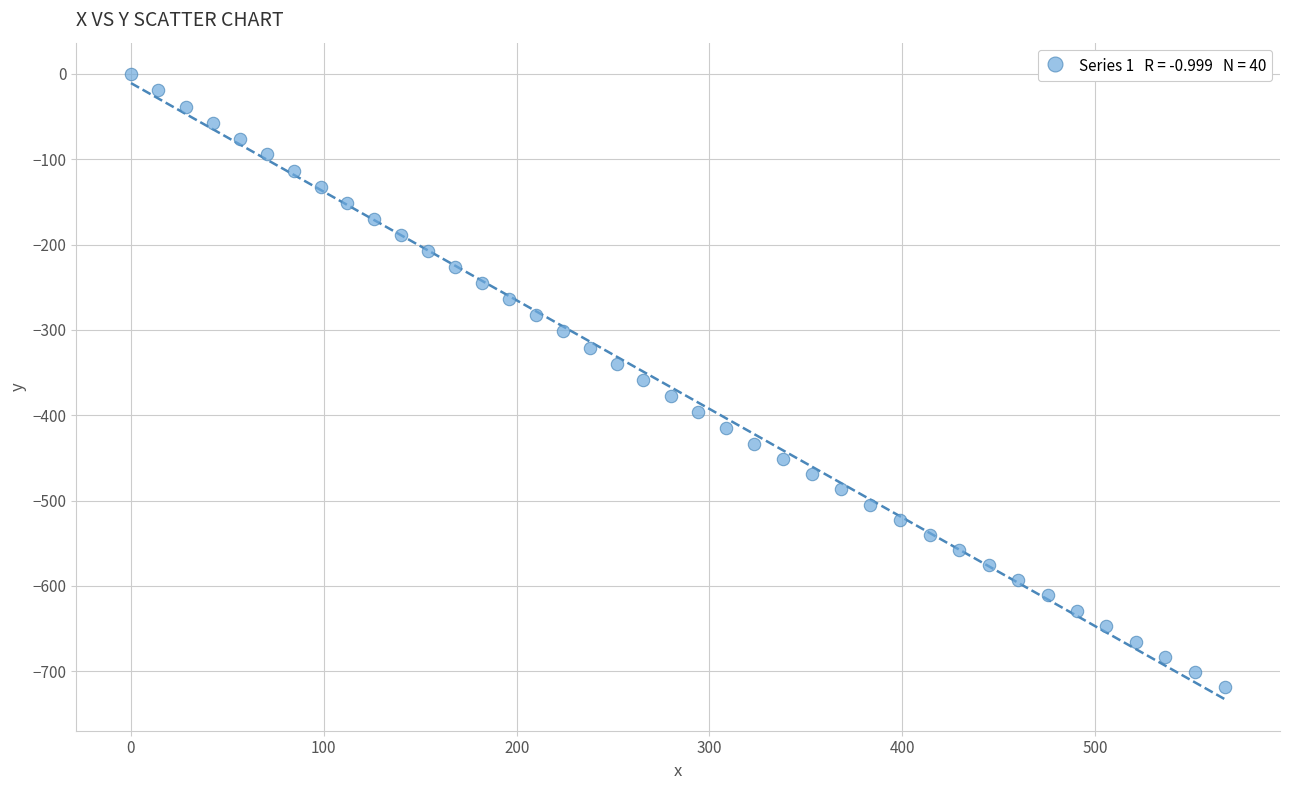

What is the range of Y values (max minus min)?

718.9